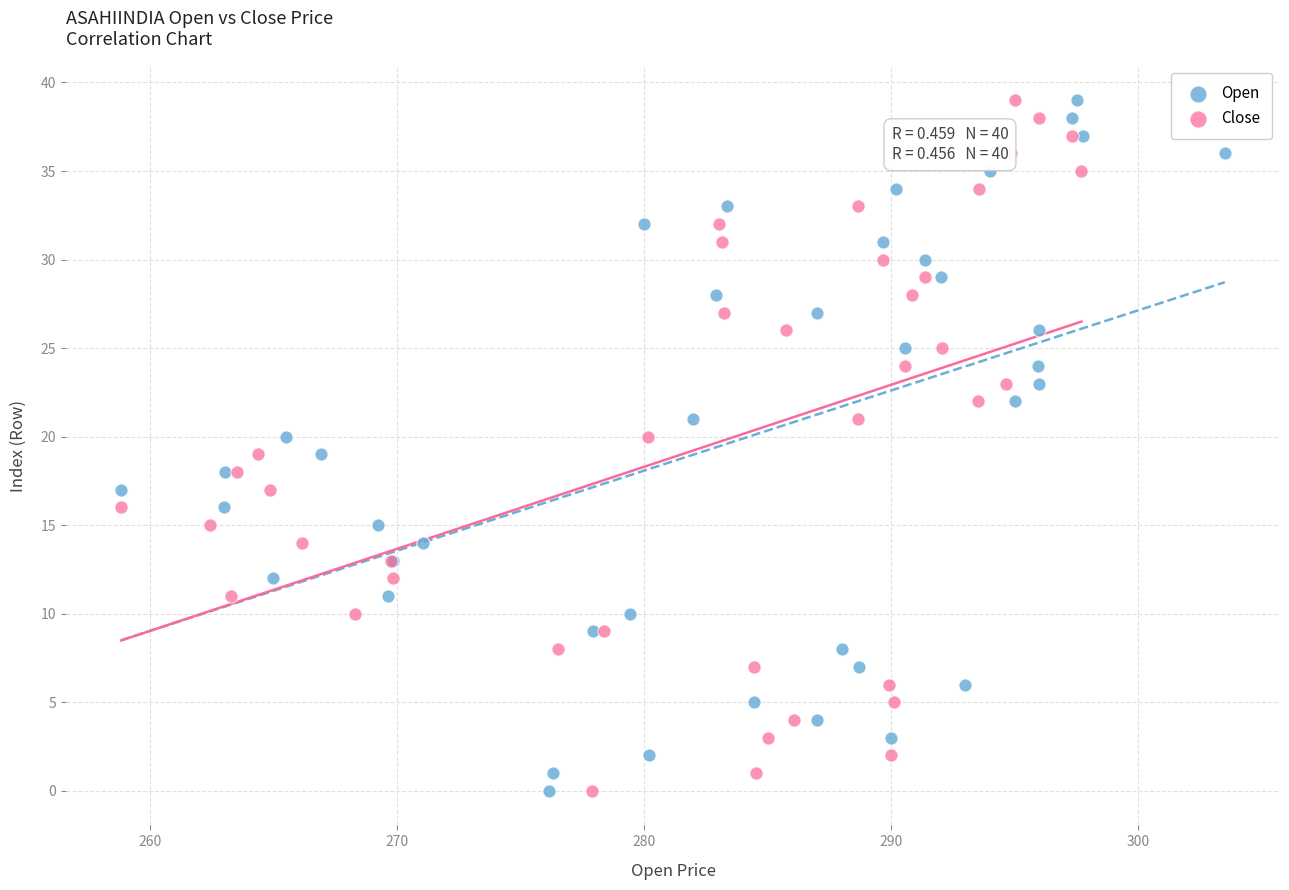

What are all the series names shown in the legend?

Open, Close